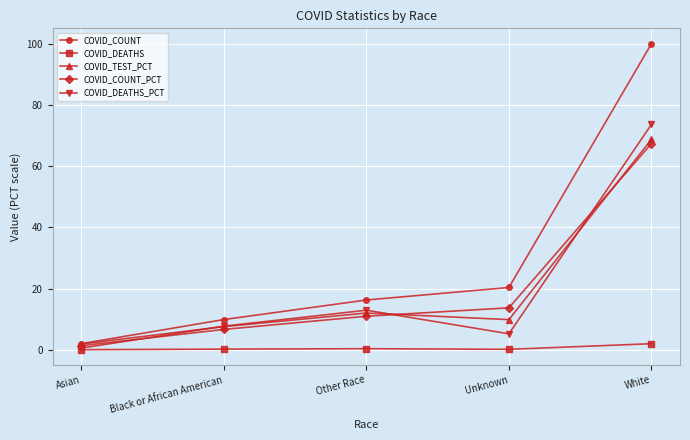

Which category has the lowest value in the COVID_DEATHS_PCT series?

Asian